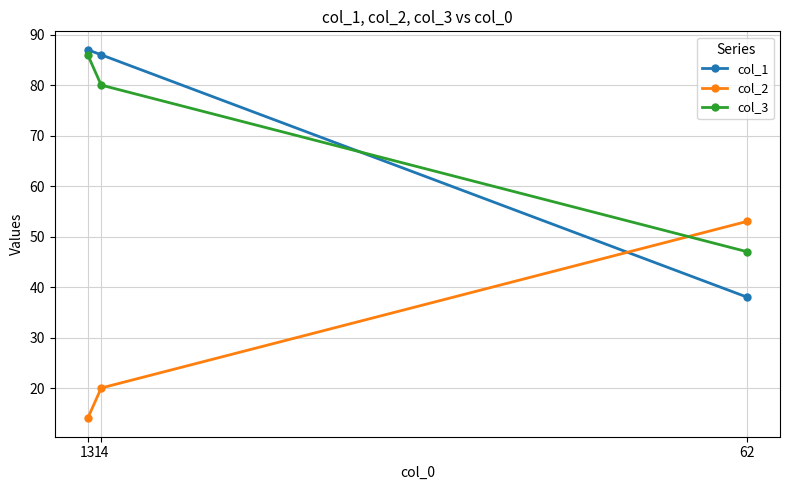

What is the minimum value shown in the chart?

14